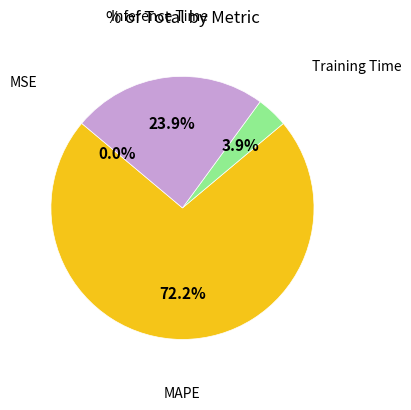

What is the total percentage of Training Time and Inference Time?

27.8%